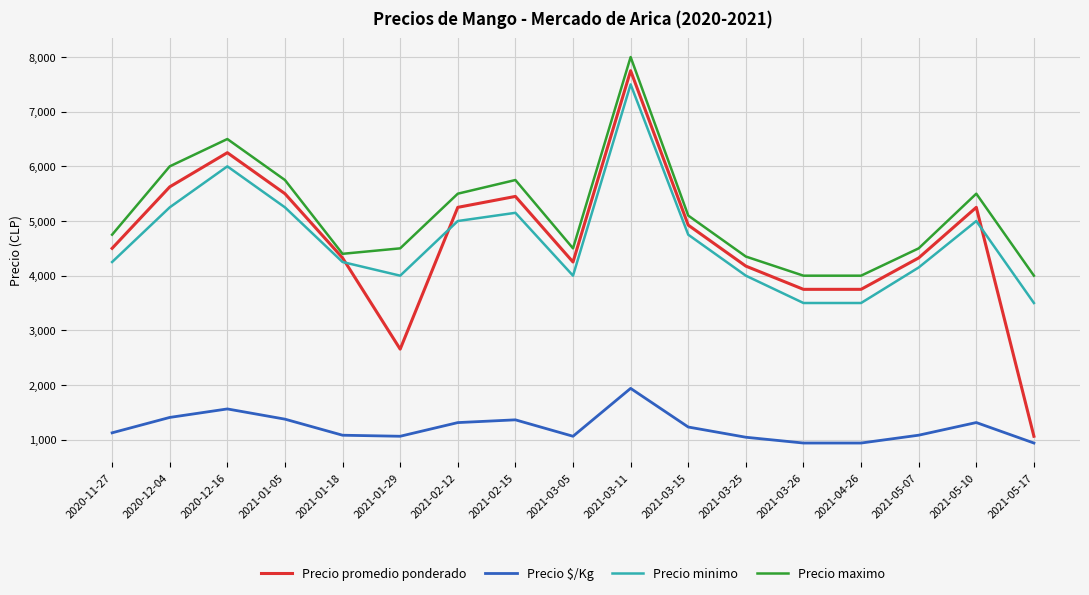

What position from the right is 2020-12-16?

15